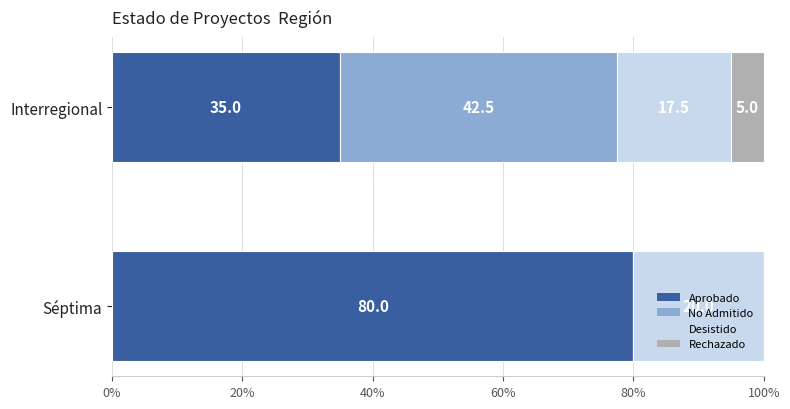

What is the label of the 2nd bar from the left?

Séptima